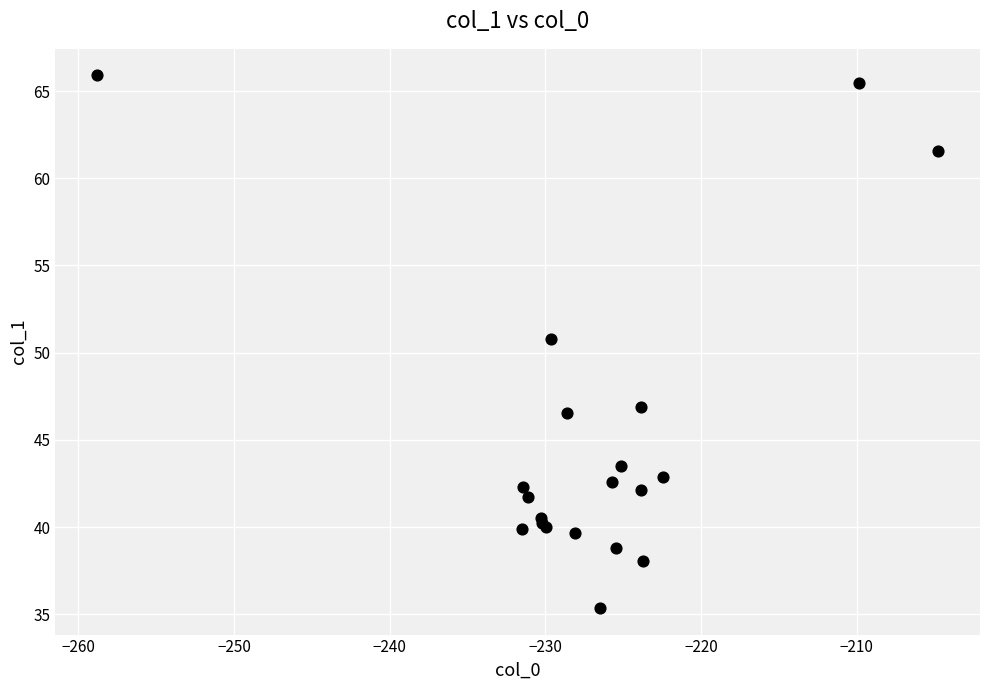

What Y value in the scatter plot is closest to 50?

50.8